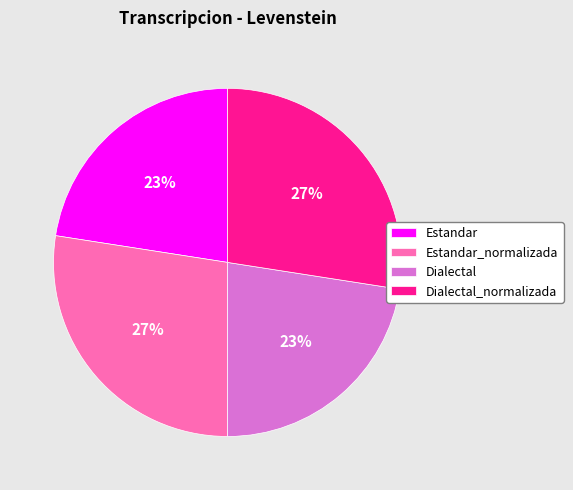

Between Dialectal and Dialectal_normalizada, which is larger?

Dialectal_normalizada